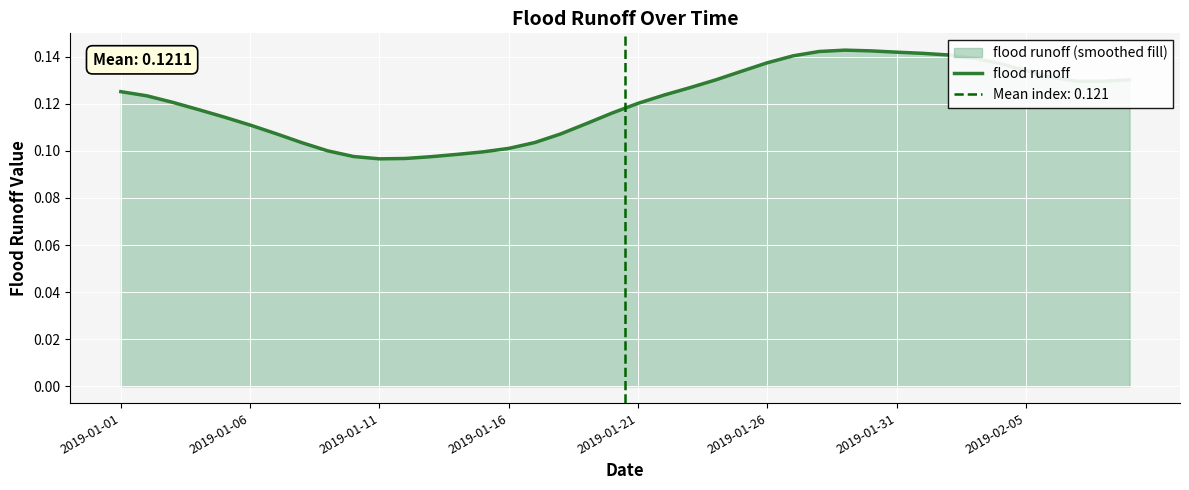

How many values are between 0 and 1?

40